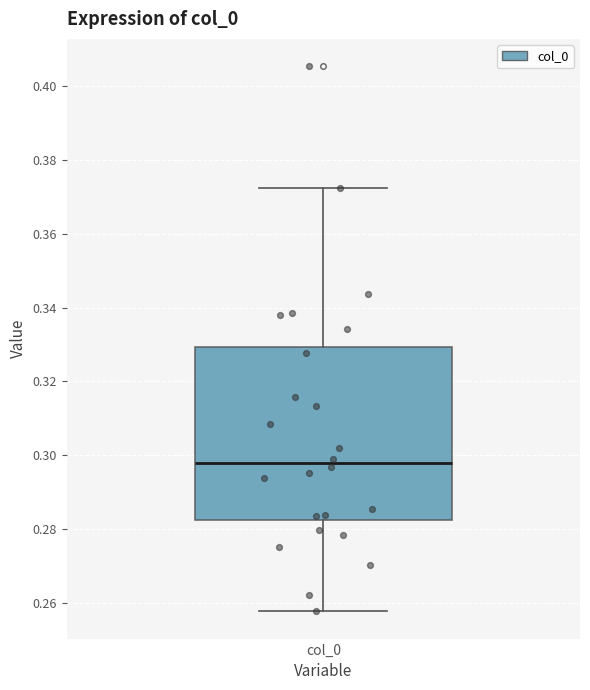

Read this box plot against the y-axis: the position of the median line, the range covered by the box, and the ends of both whiskers. The values are not printed on the chart, so give them approximately, as read against the axis.

median 0.298, box 0.282 to 0.330, whiskers 0.258 to 0.372